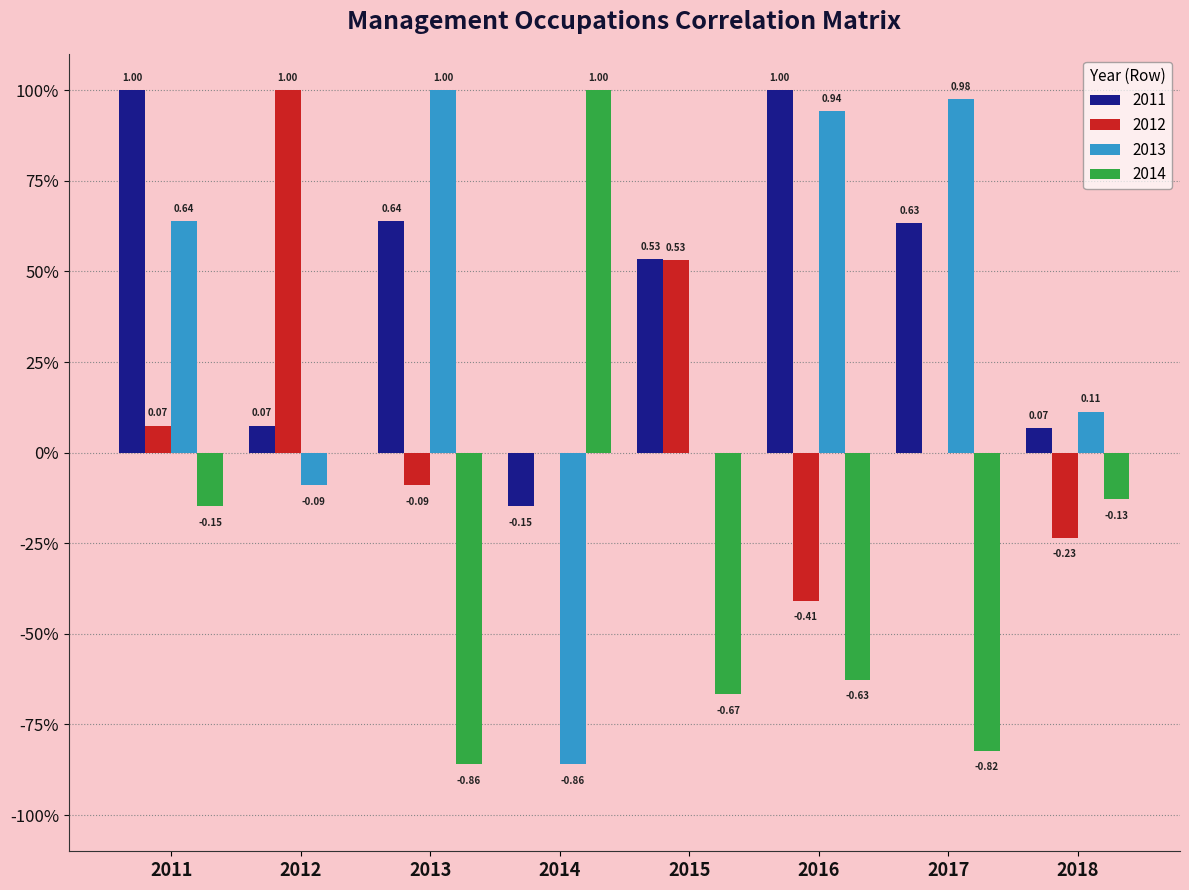

At how many categories does at least one series exceed 0?

8